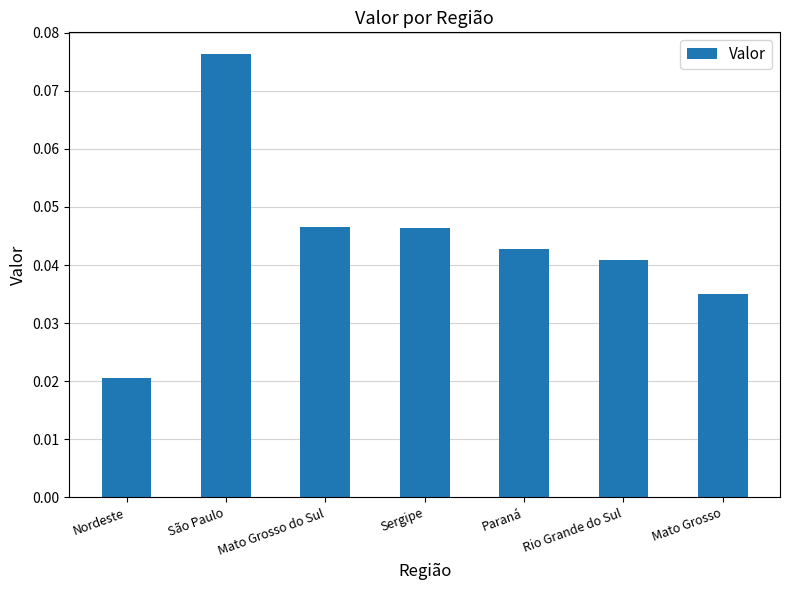

At which category does the chart reach its minimum across all series?

Nordeste